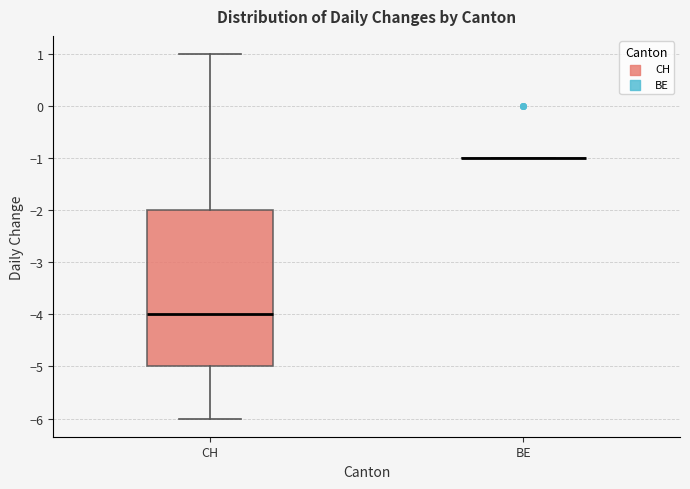

Where does the upper whisker of the box for CH end on the y-axis? The values are not printed on the chart, so give them approximately, as read against the axis.

1